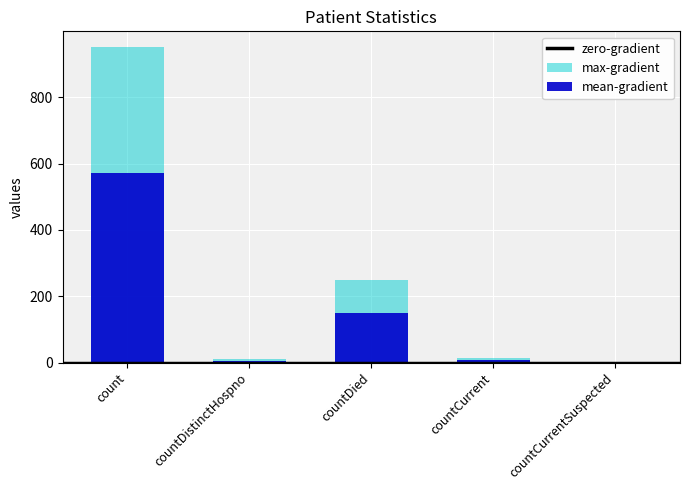

Rank the categories by value from highest to lowest.

count, countDied, countCurrent, countDistinctHospno, countCurrentSuspected